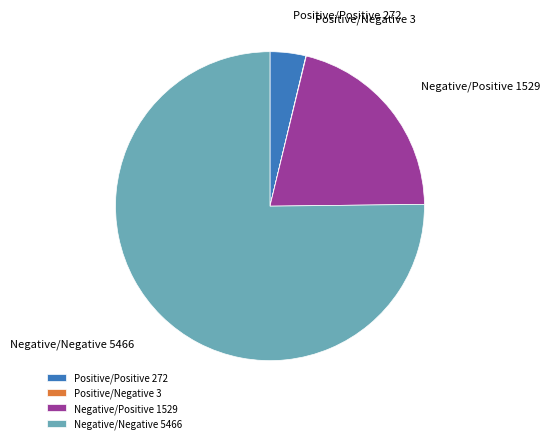

The Negative/Negative 5466 slice represents 70% of the pie. True or false?

False